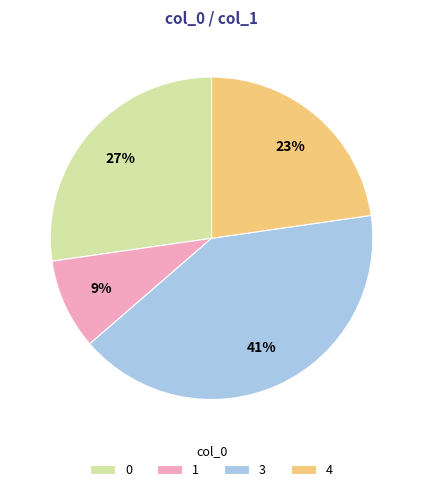

Does 1 account for over 50% of the chart?

No